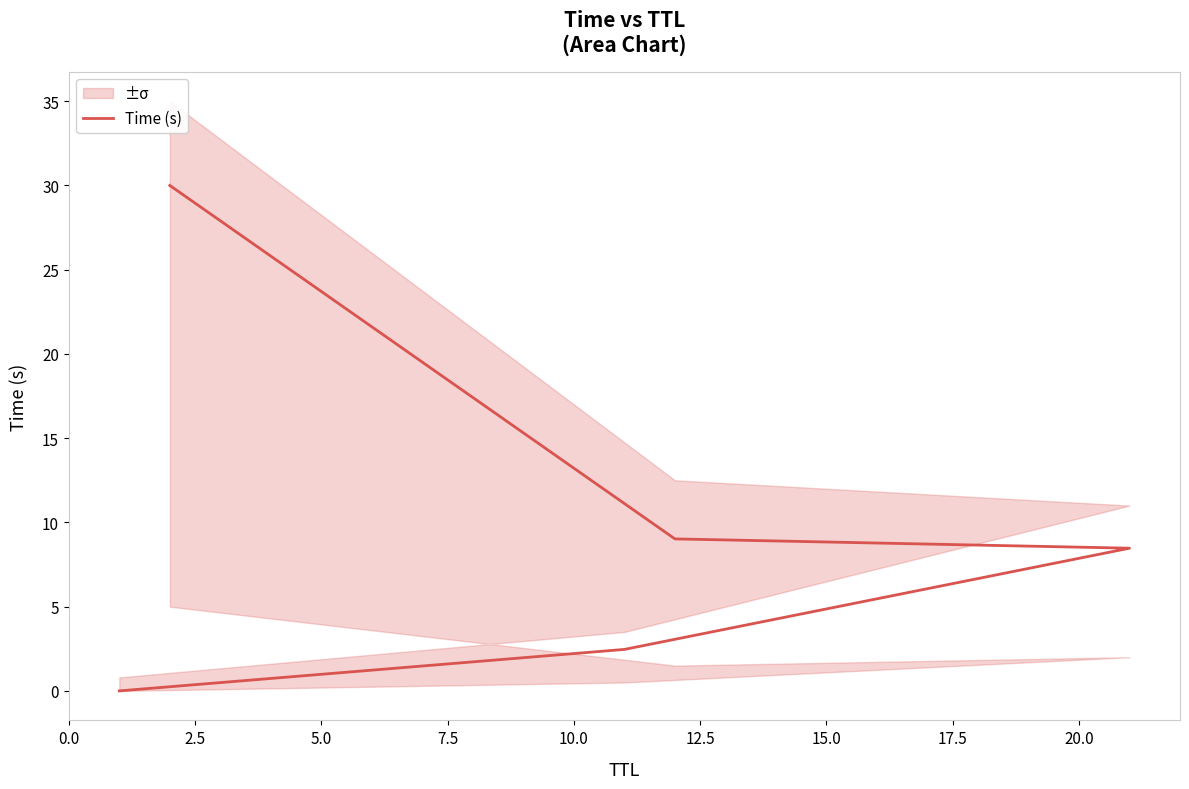

How many values are below 8?

2